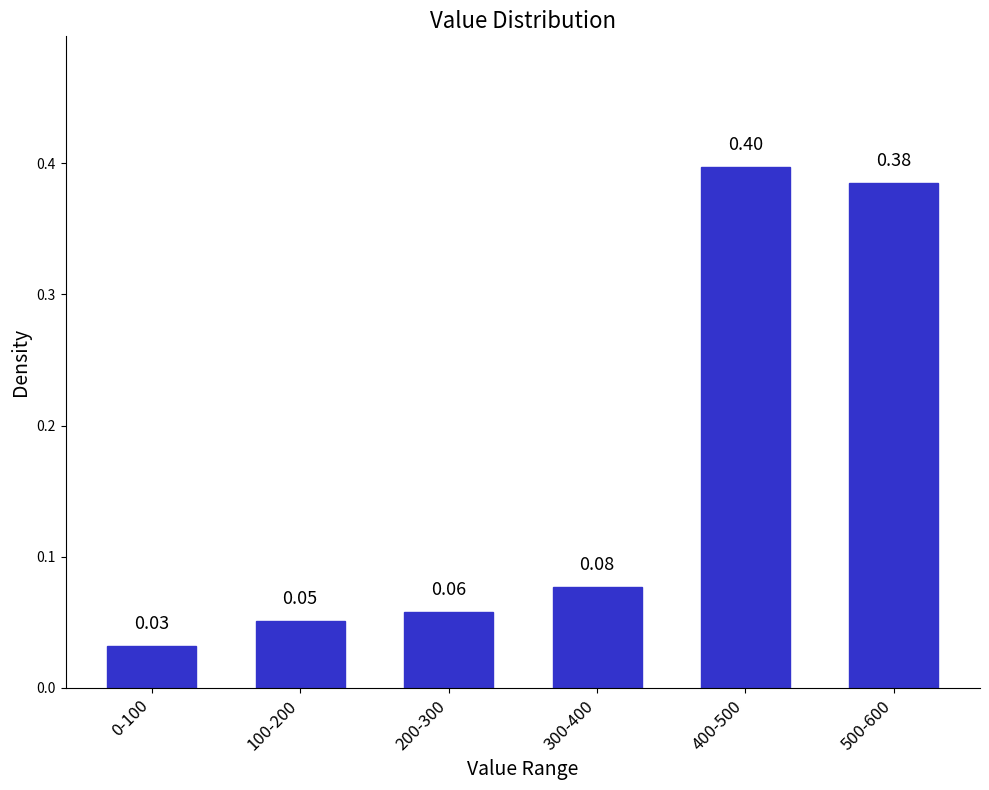

Which has a higher value, 400-500 or 500-600?

400-500